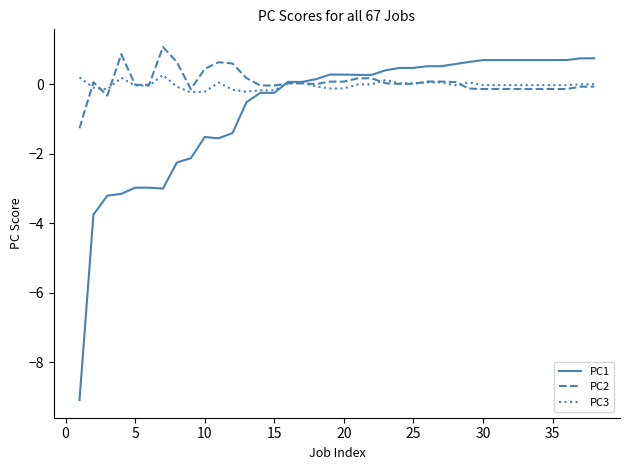

Does the chart have visible grid lines?

No